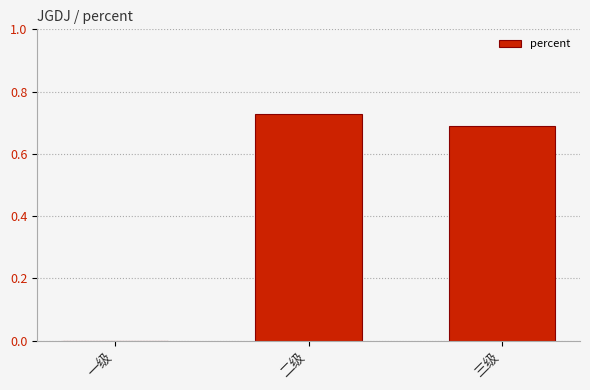

What is the sum of all values?

1.4